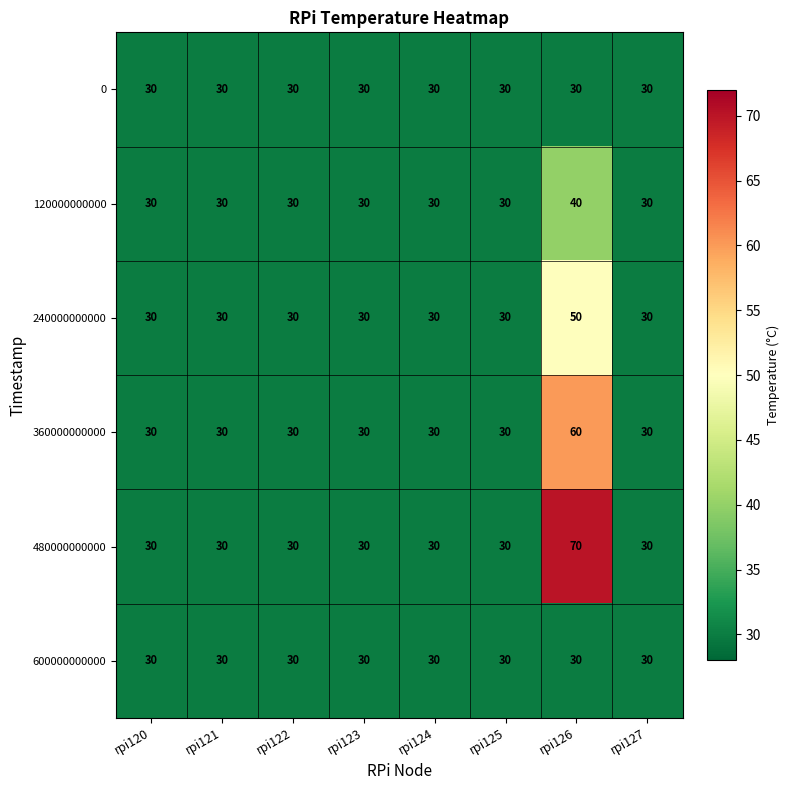

What is the greatest value displayed?

70